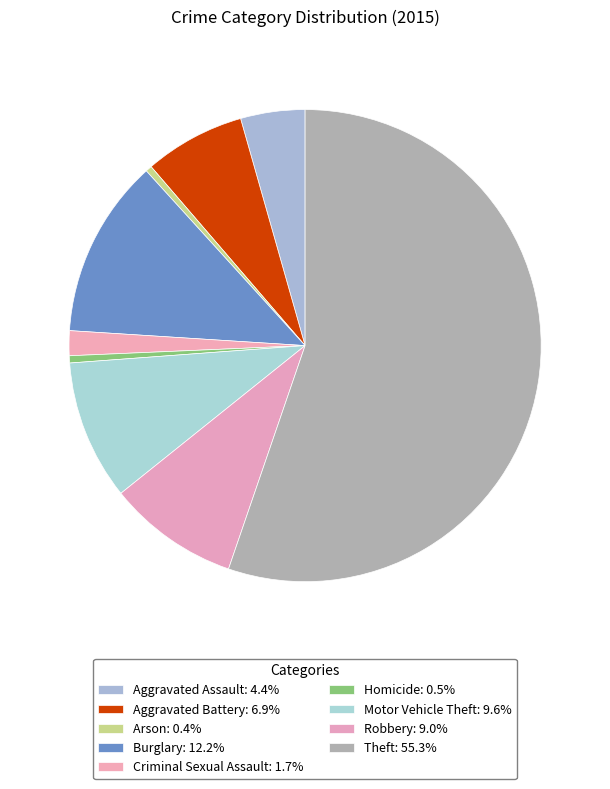

How many slices are in this pie chart?

9